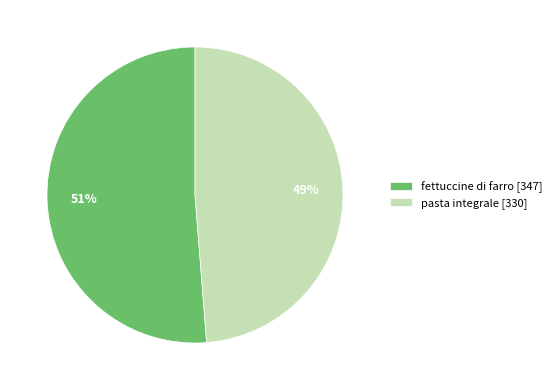

Is it true that fettuccine di farro is 51% of the pie?

True